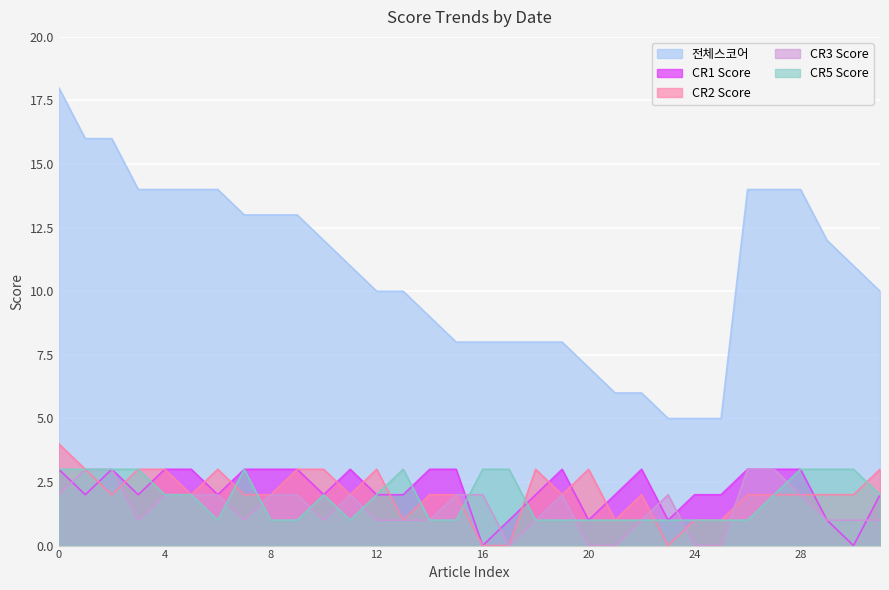

List the series in order of their peak value, highest first.

전체스코어, cr_2_score, cr_1_score, cr_3_score, cr_5_score